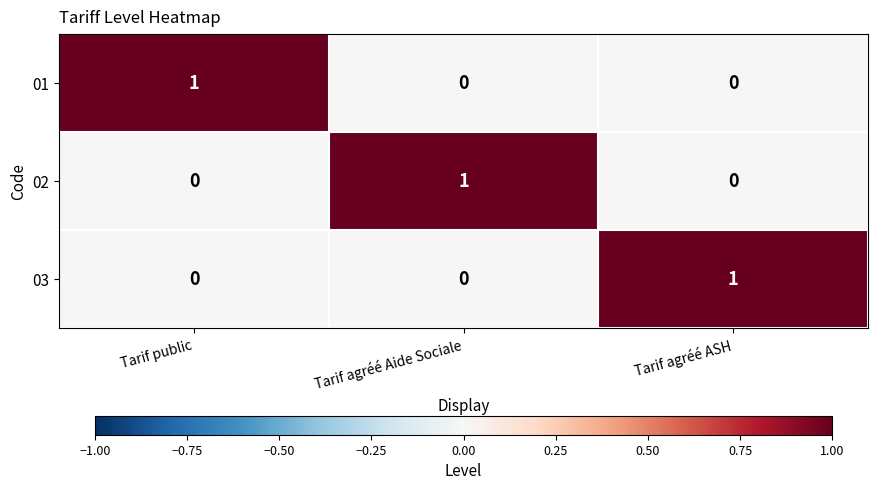

Is it true that 02 equals 1 at Tarif public?

False